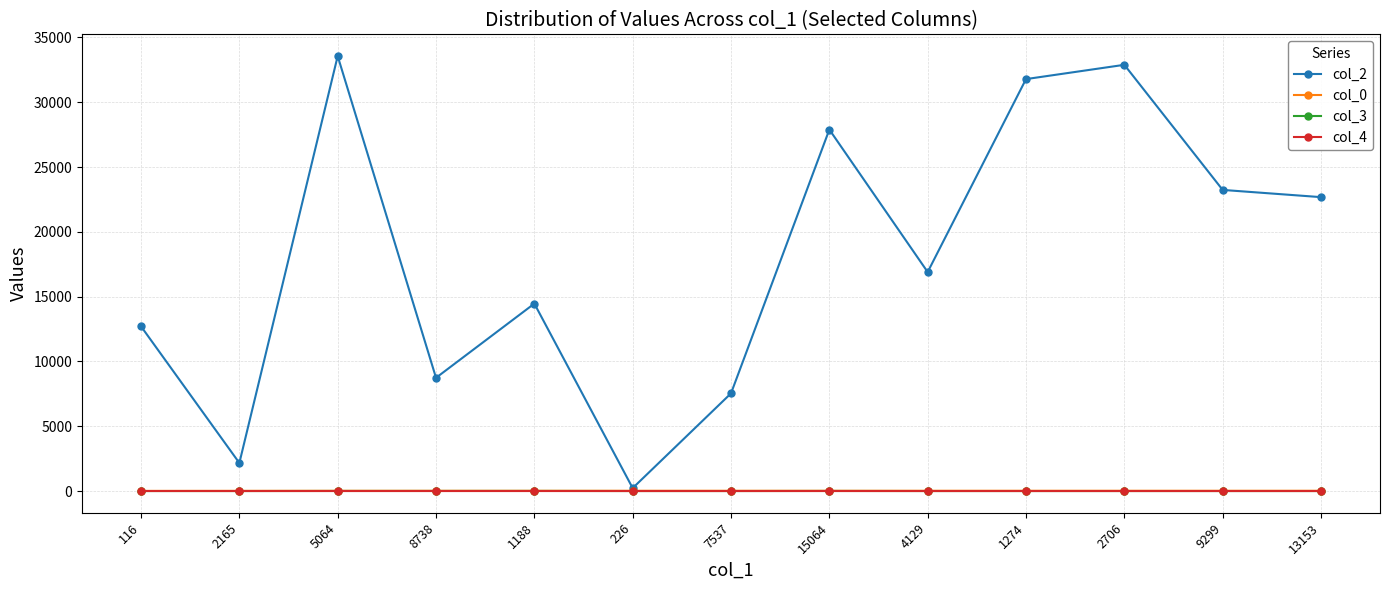

What is the difference between the maximum and second lowest values in the col_4 series?

1